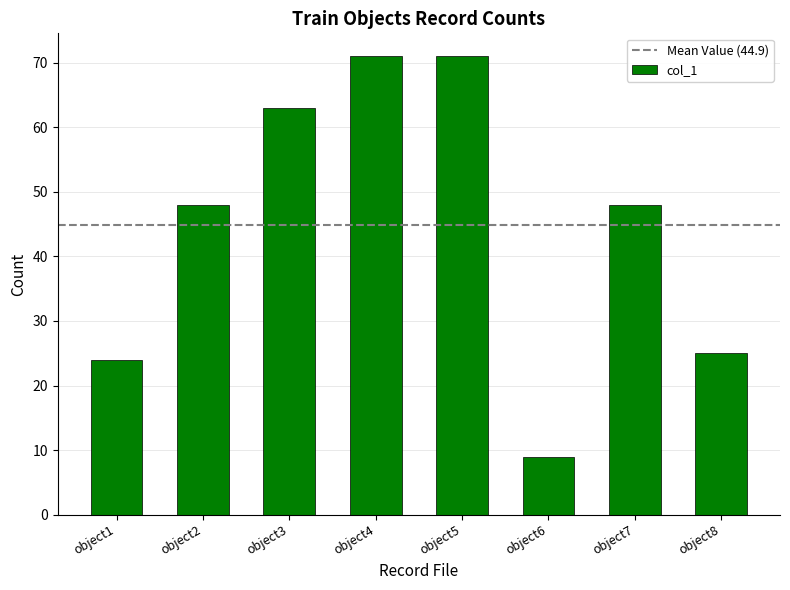

What is the value of the 7th bar from the left?

48